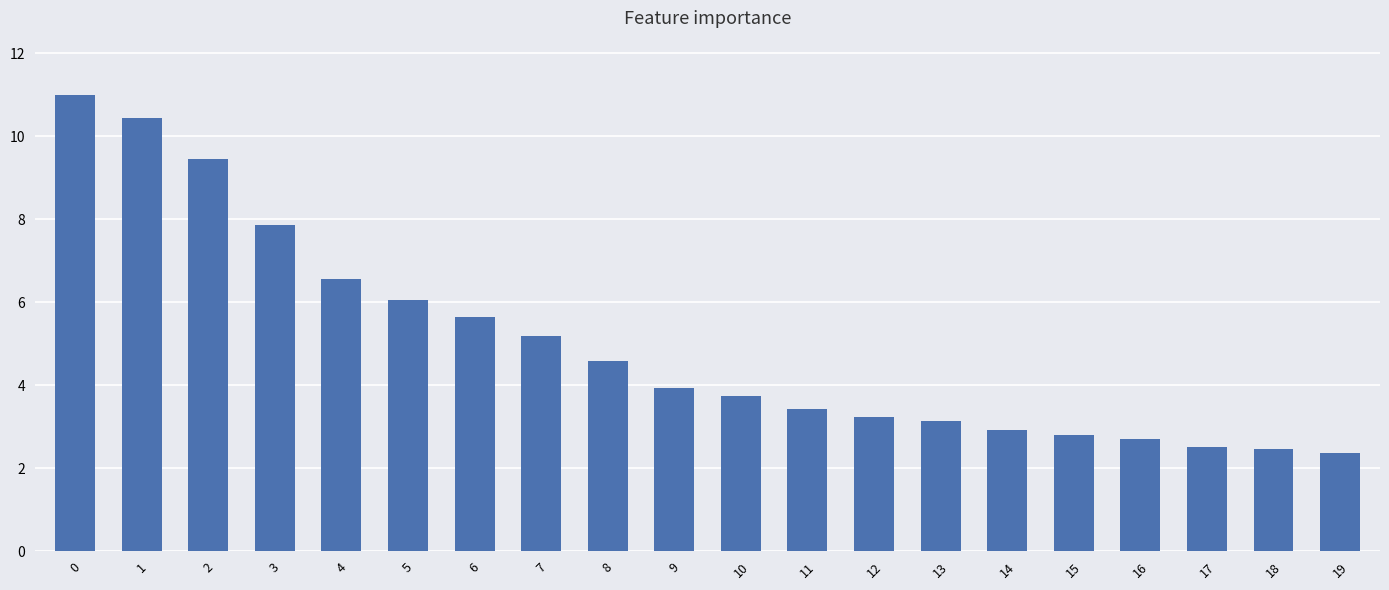

How many data points are above 3?

14